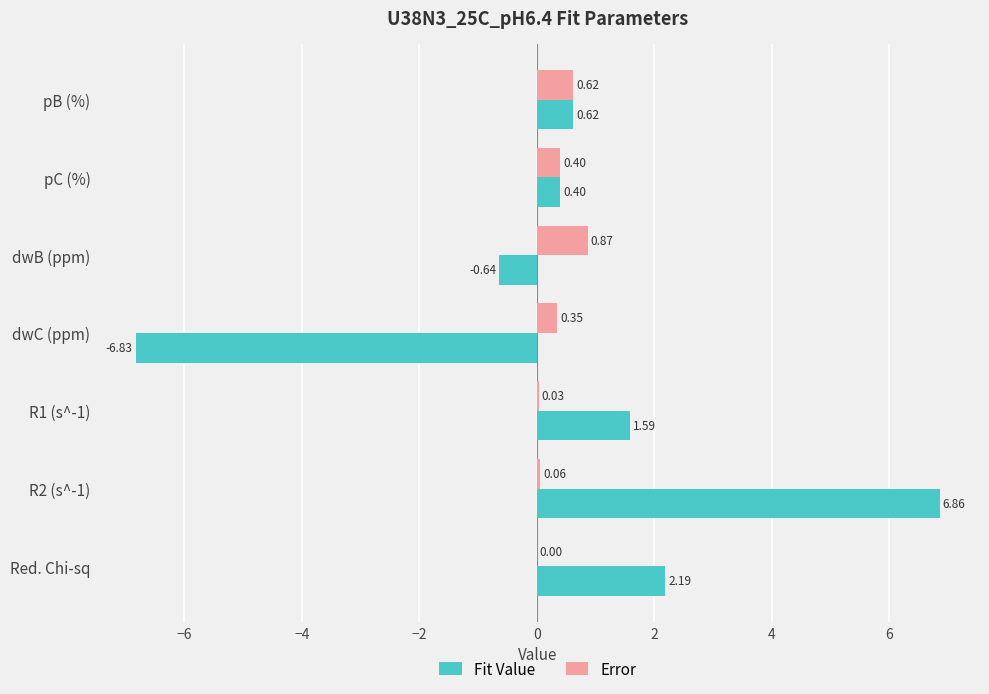

Count the number of categories in the chart.

7